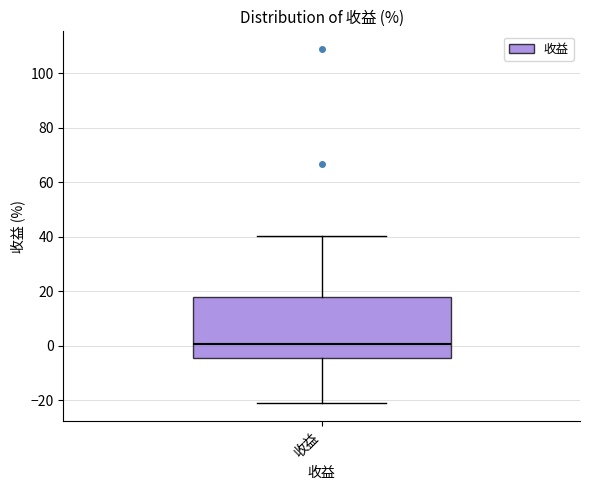

Read this box plot against the y-axis: the position of the median line, the range covered by the box, and the ends of both whiskers. The values are not printed on the chart, so give them approximately, as read against the axis.

median 0, box -4 to 18, whiskers -22 to 40